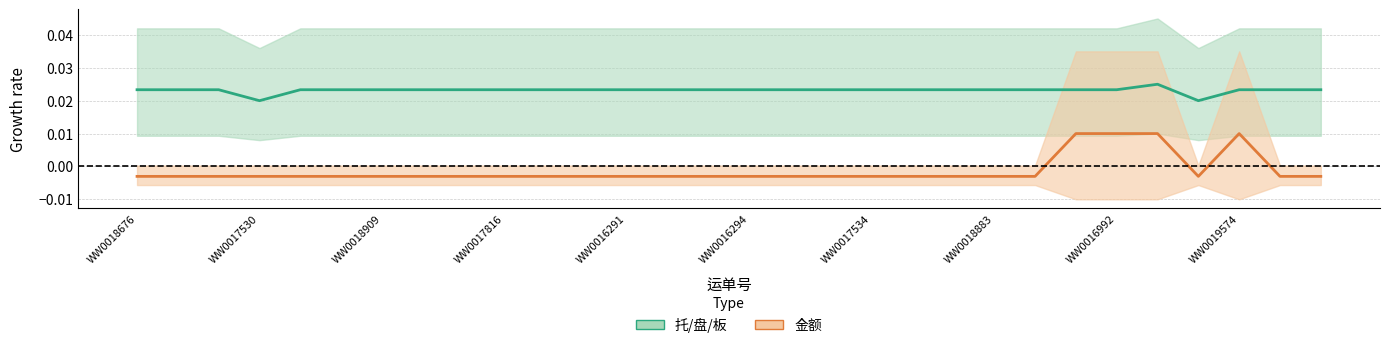

Which series has the widest spread of values?

金额